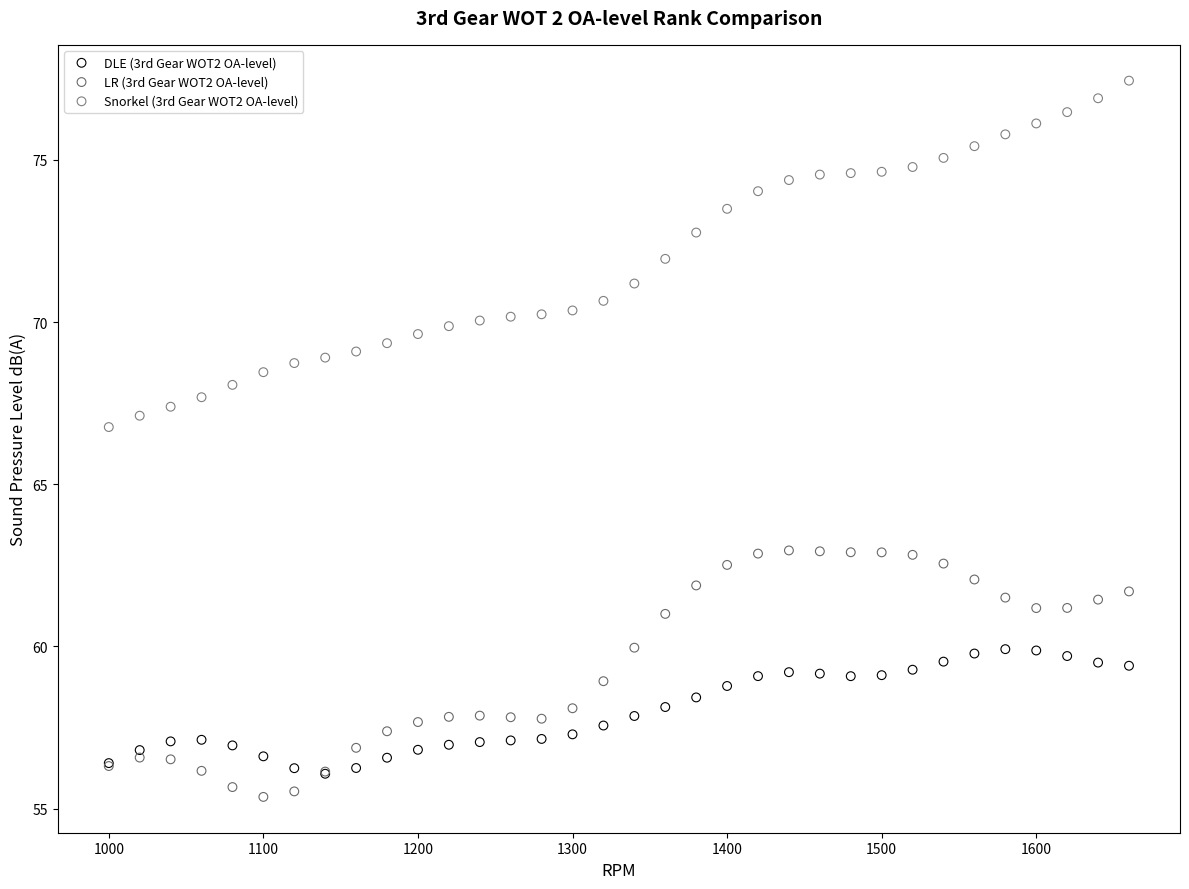

Across all series, what Y value is closest to 66?

66.8